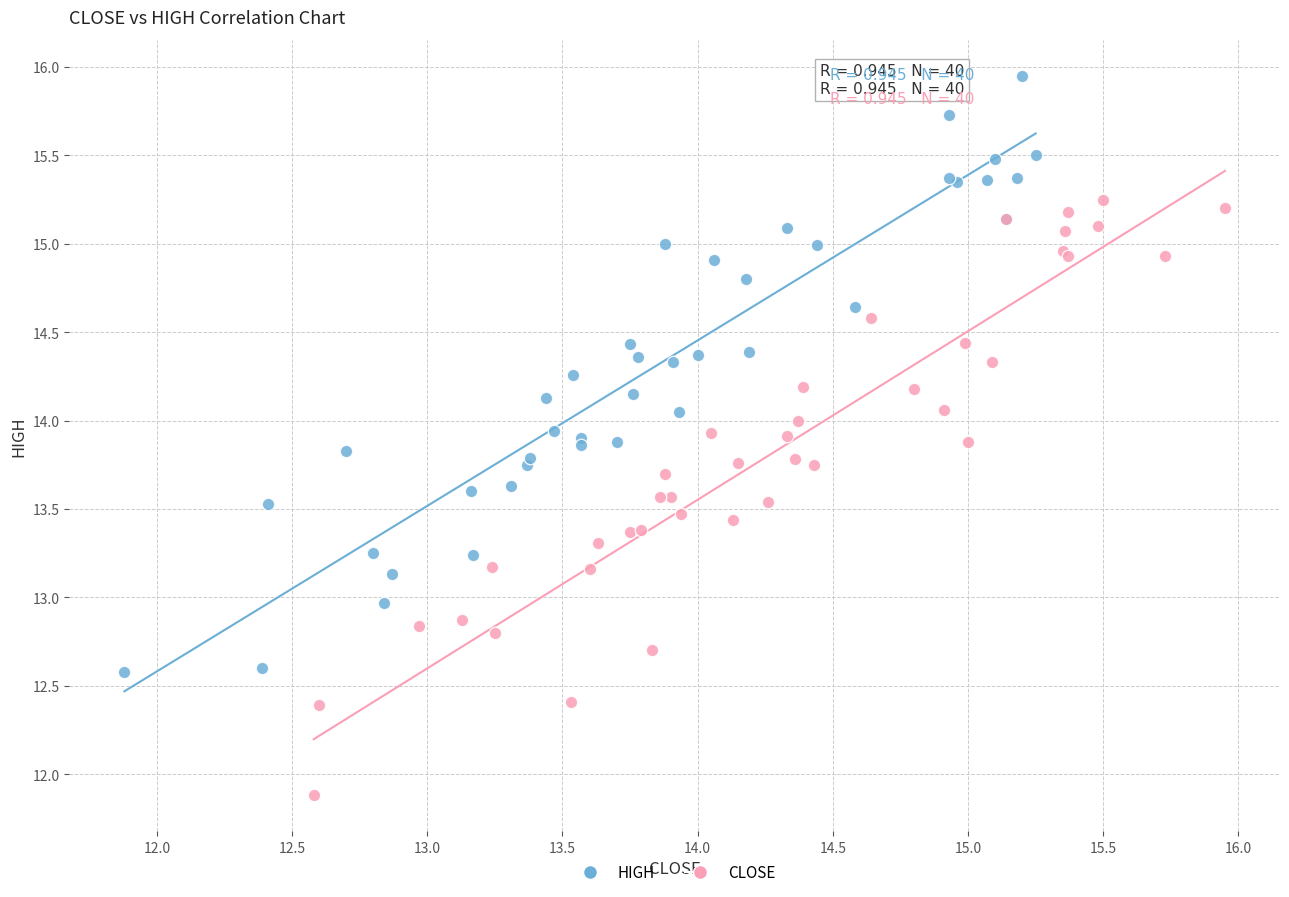

Which series contains the highest Y value?

HIGH